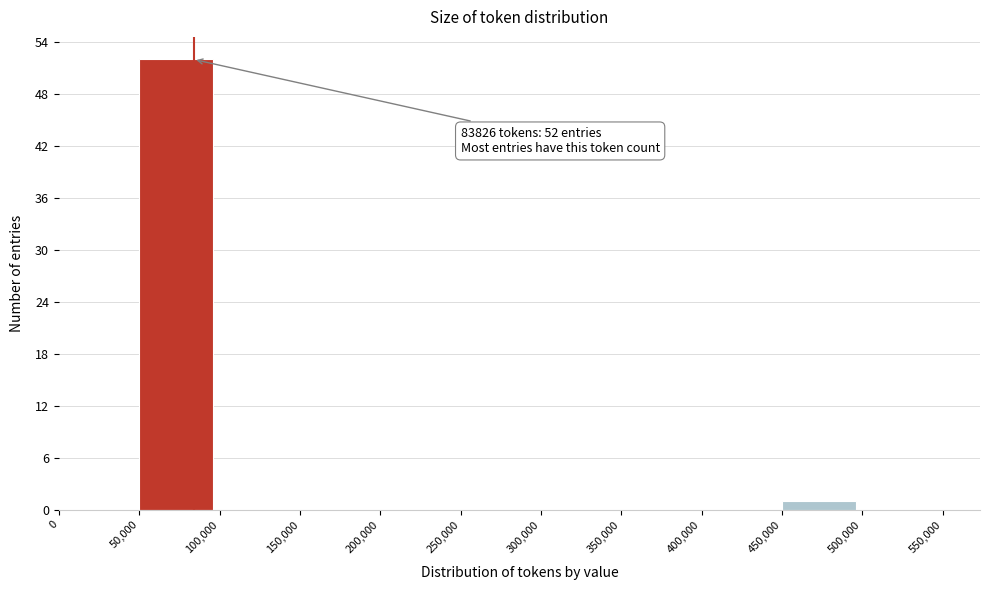

Over which range of the x-axis is the bar tallest?

50,000 to 100,000